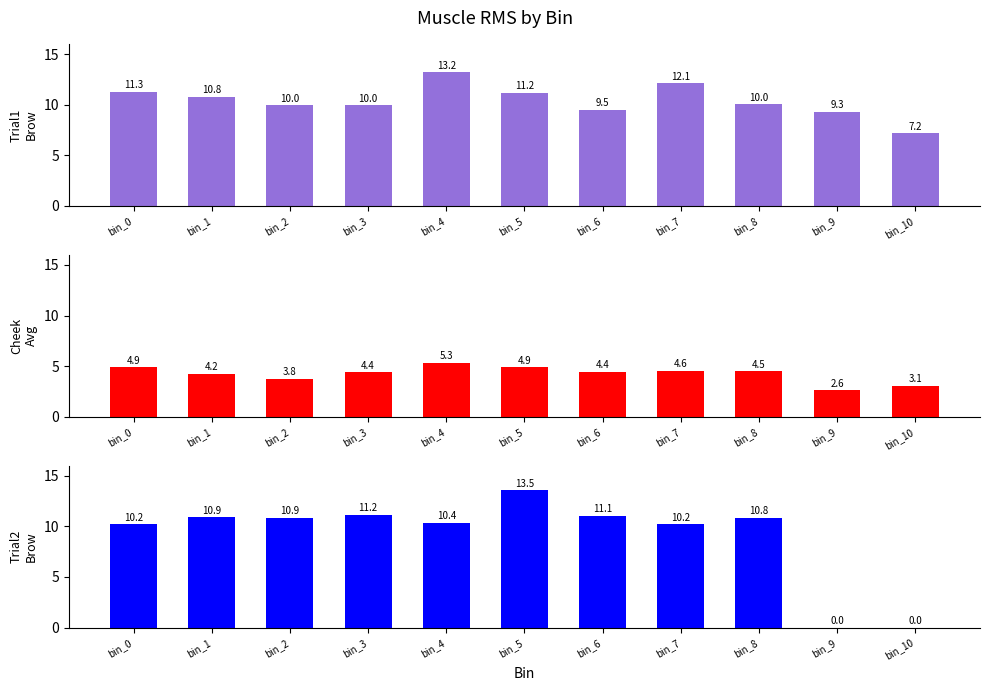

What is the difference between the highest and lowest values at bin_2?

7.1